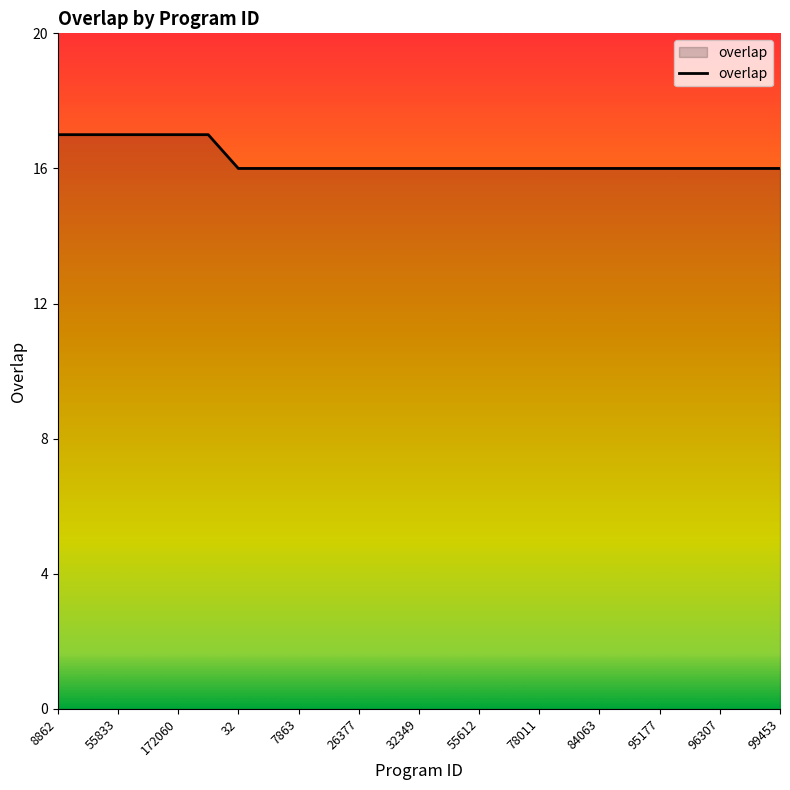

What is the greatest value displayed?

17